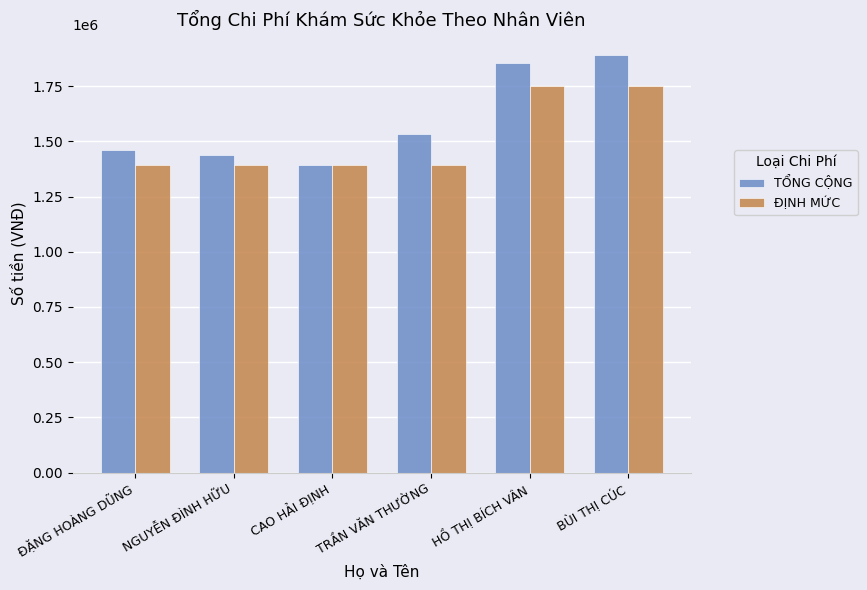

How many bars are there in total?

12